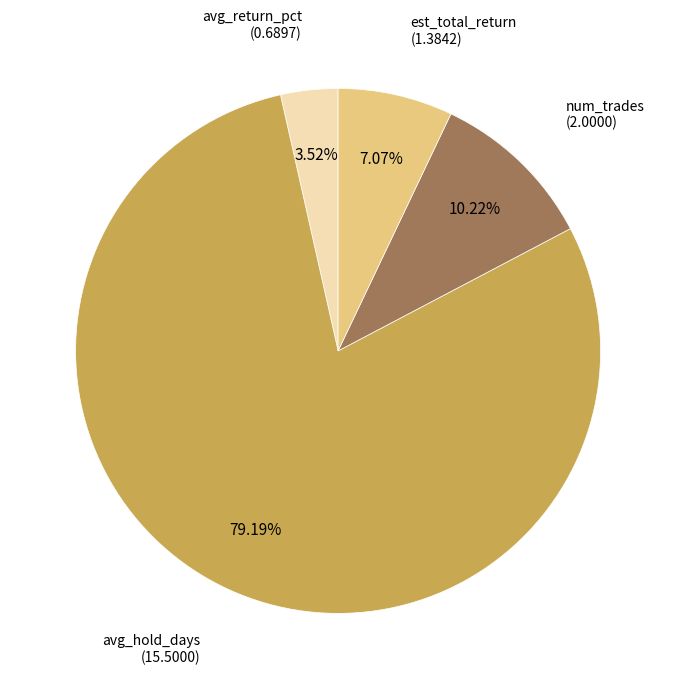

Does any single category account for the majority?

Yes